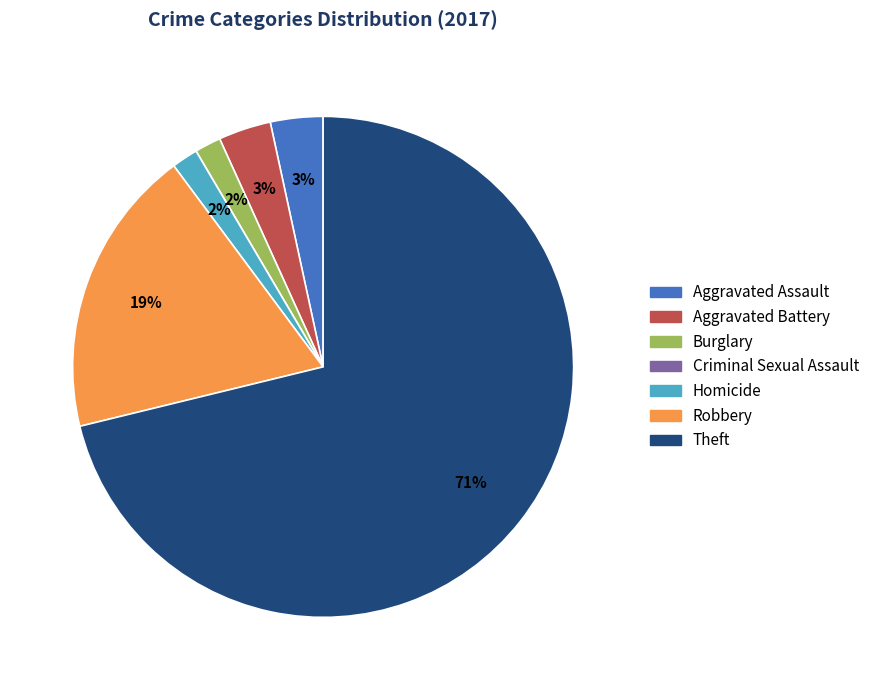

Which has a higher value, Aggravated Assault or Theft?

Theft